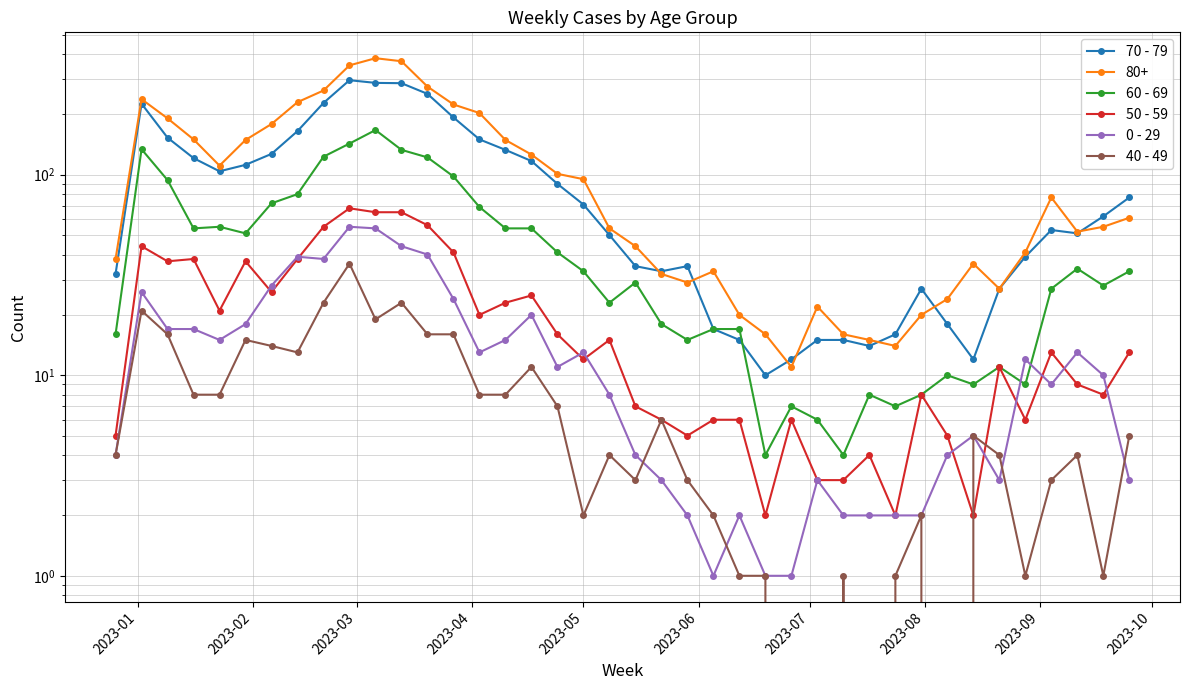

How many values in the 50 - 59 series are below 13?

20